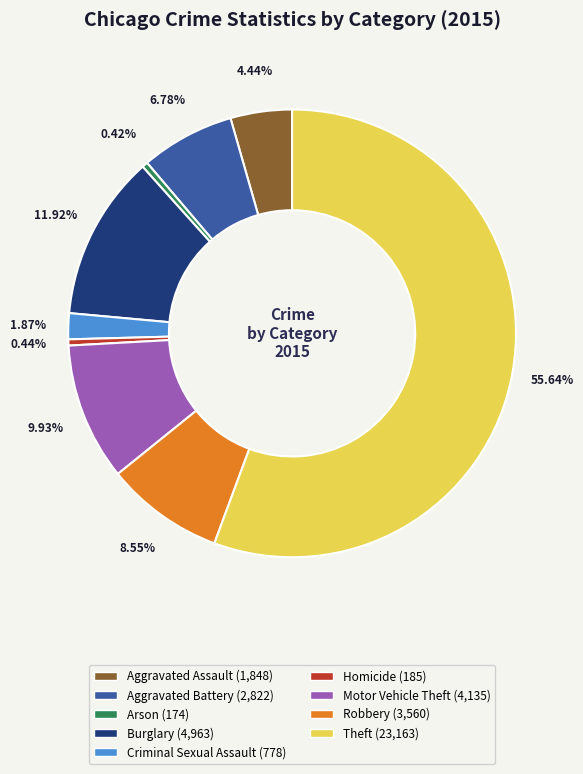

The Homicide slice represents 0% of the pie. True or false?

True